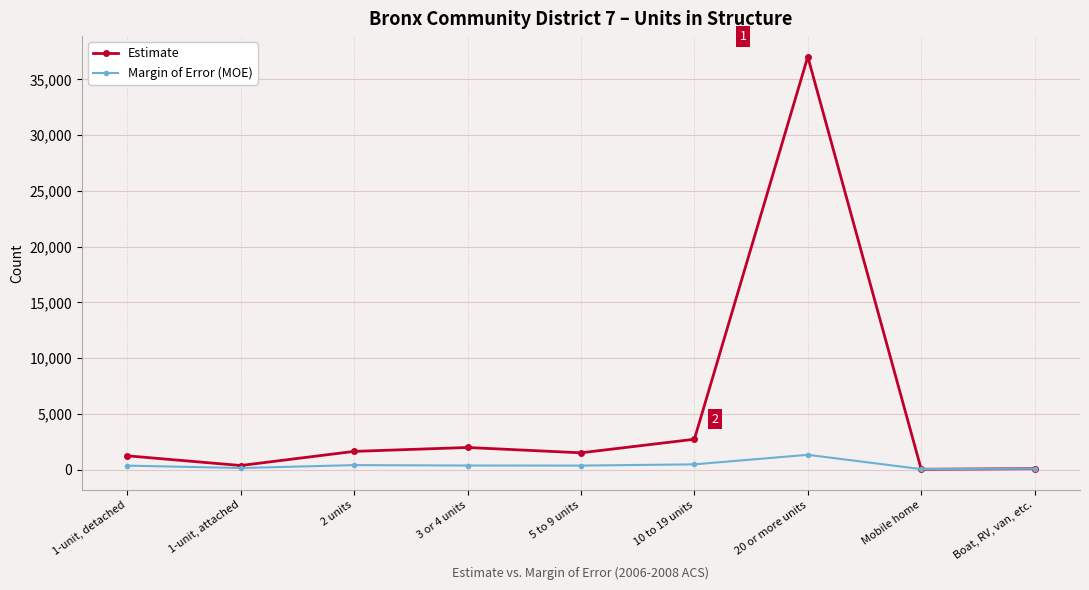

Rank the series by their average value, from lowest to highest.

Margin of Error (MOE), Estimate